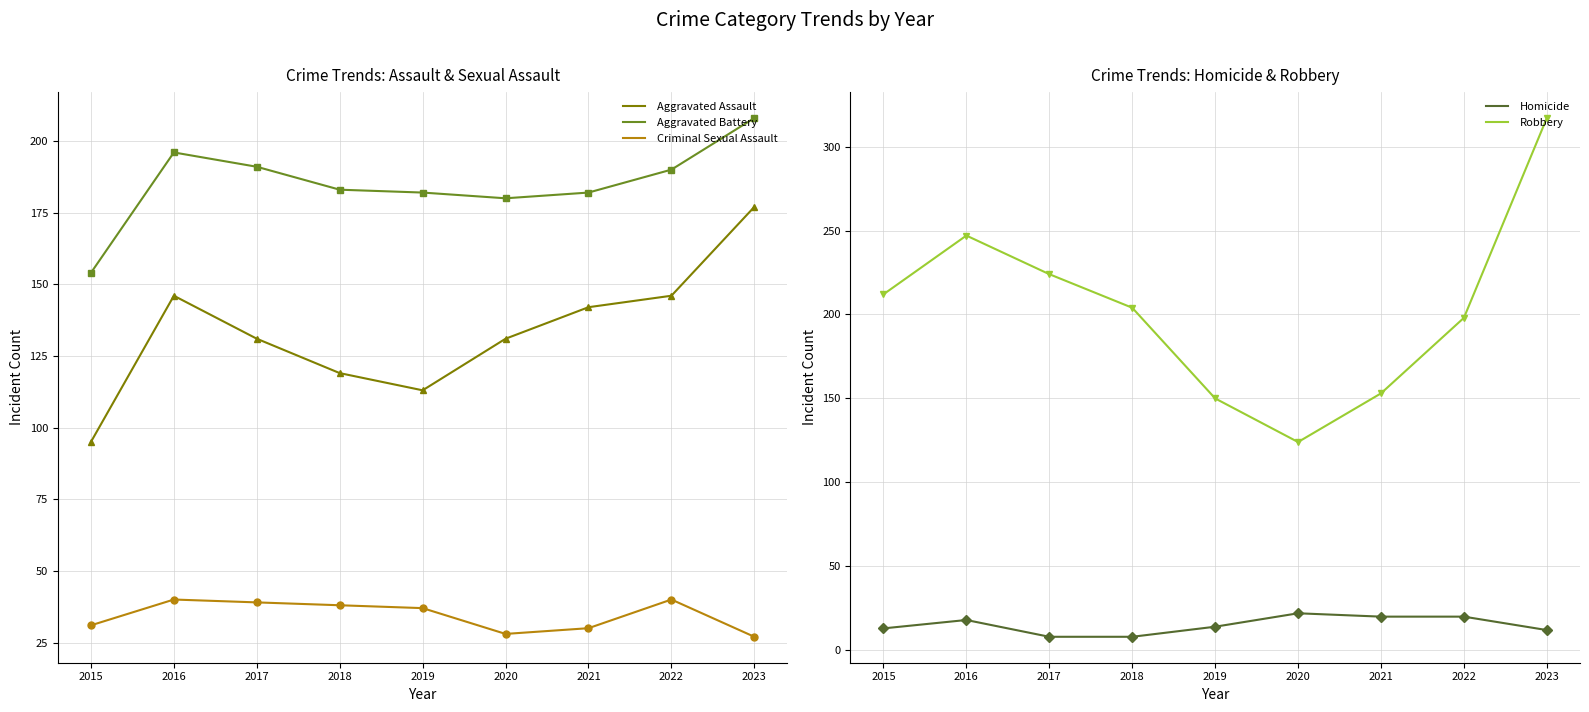

Between 2017 and 2018, which is larger?

2017